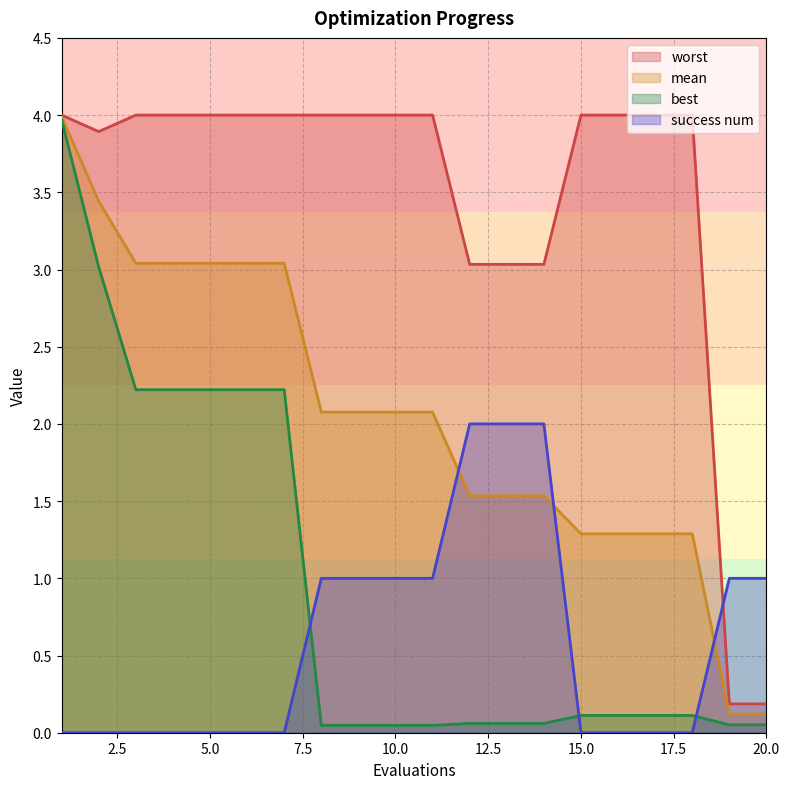

Count the number of data series in this chart.

4